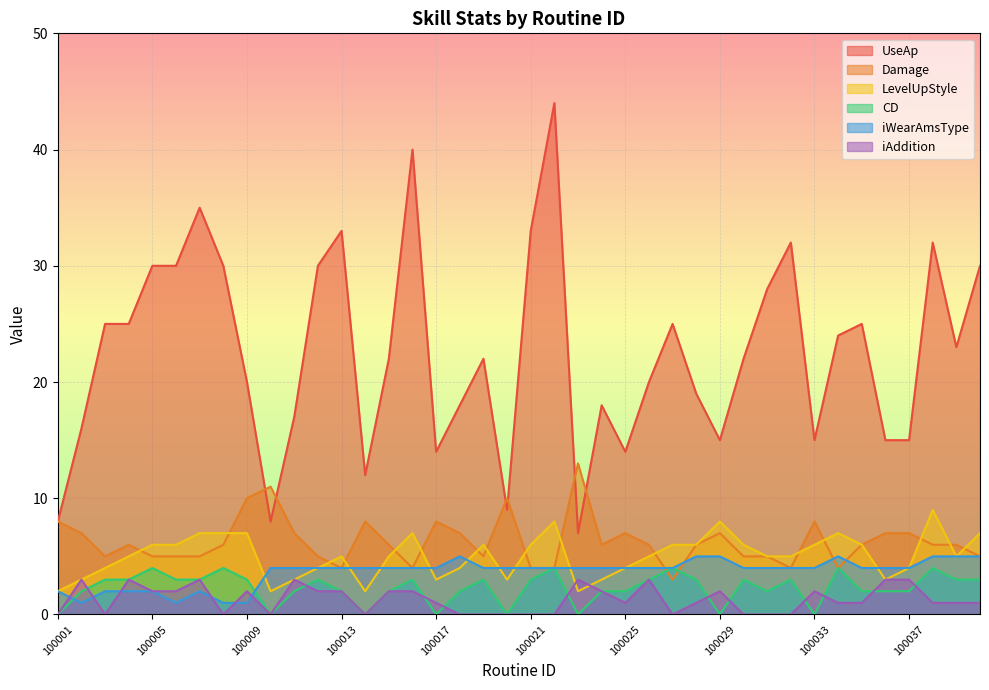

List the series in order of their peak value, lowest first.

iAddition, CD, iWearAmsType, LevelUpStyle, Damage, UseAp